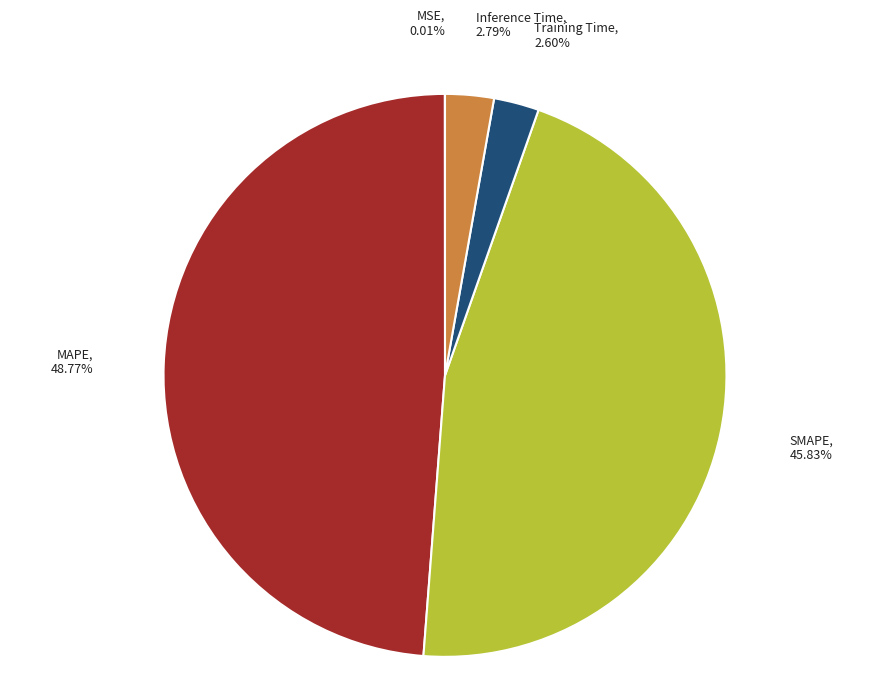

Is there any slice that represents more than half of the pie?

No